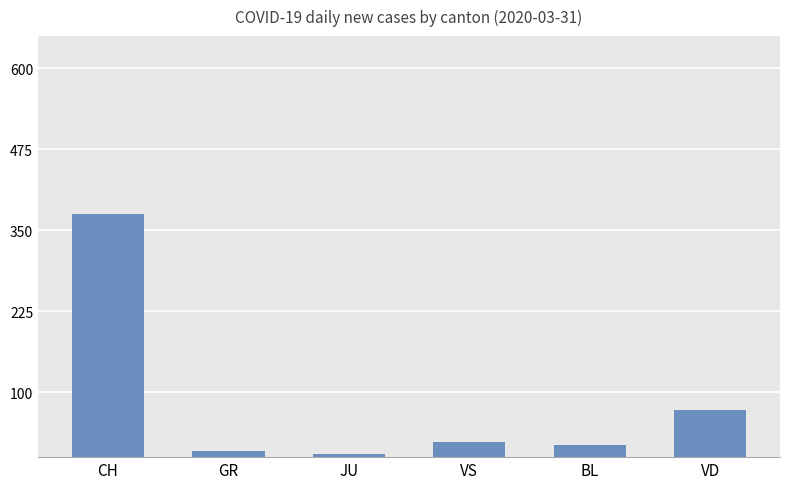

Reading left to right, transcribe all the data shown in this chart.

CH=375	GR=10	JU=5	VS=24	BL=18	VD=73